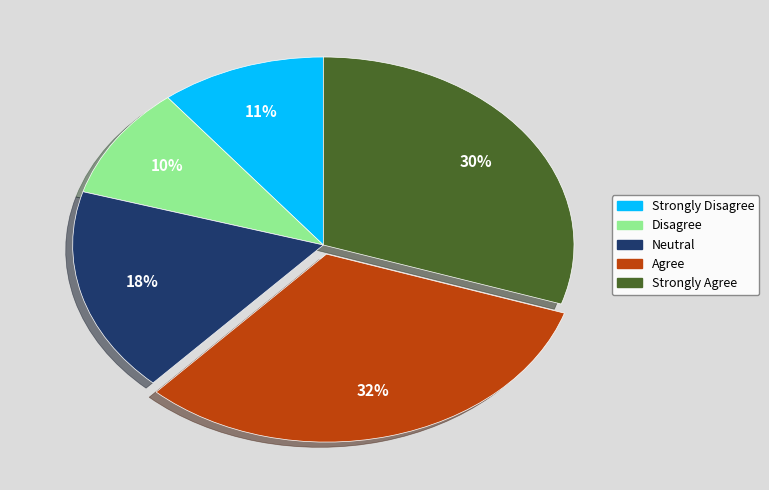

Does any single category account for the majority?

No